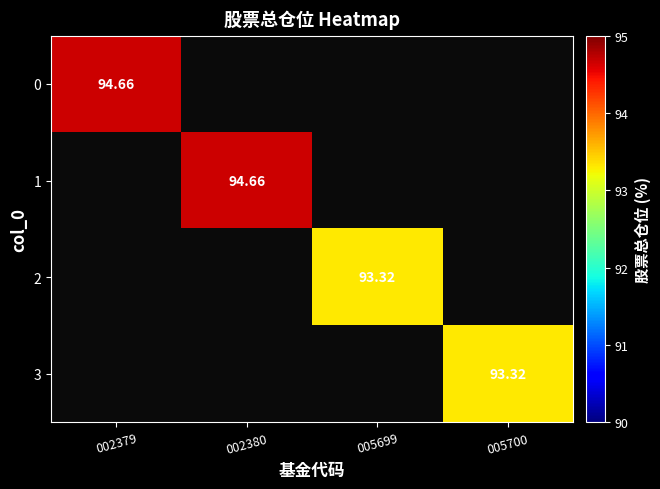

At which label does 0 reach its peak?

002379